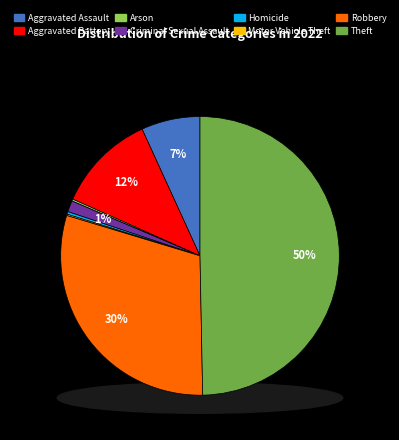

What percentage do Homicide and Motor Vehicle Theft together represent?

0.5%